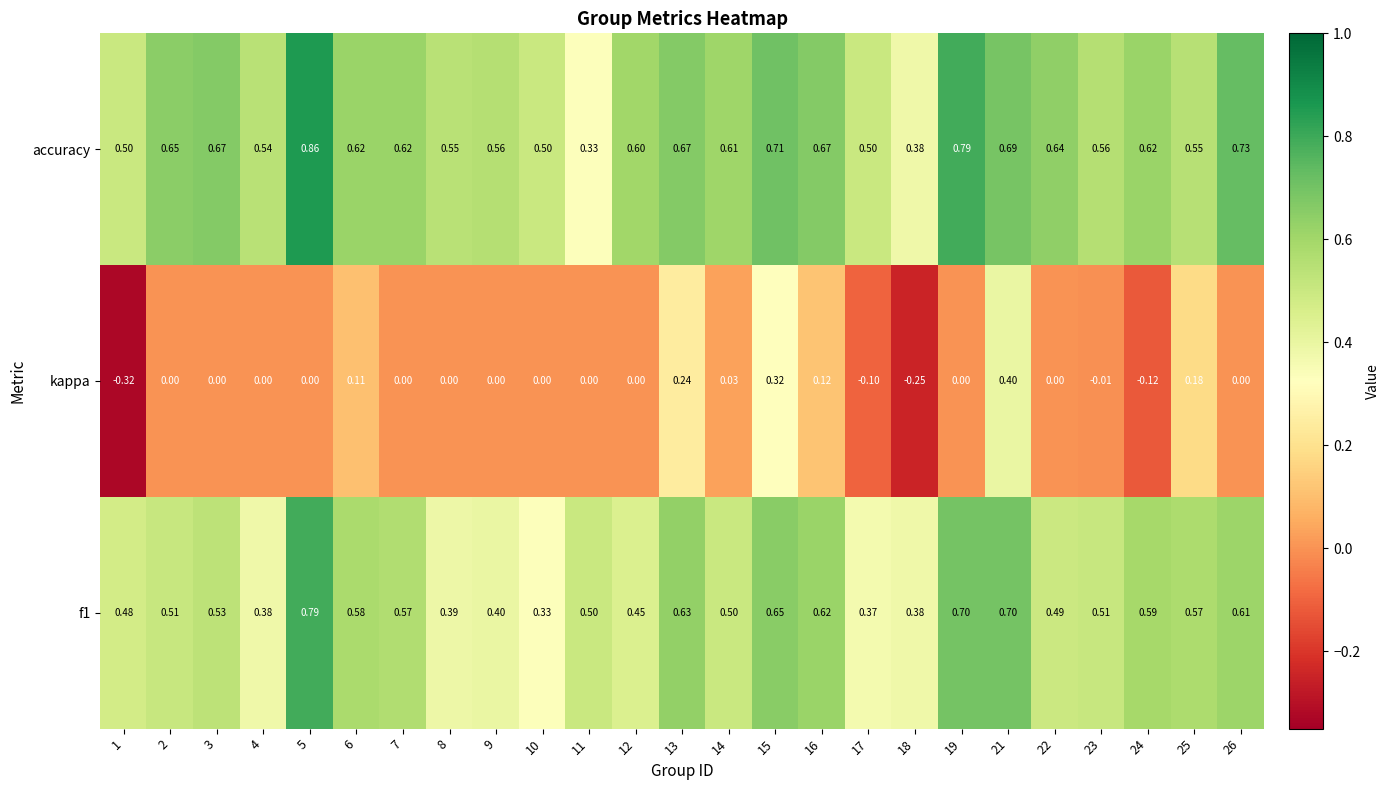

Between 16 and 21, which series saw the biggest shift?

kappa